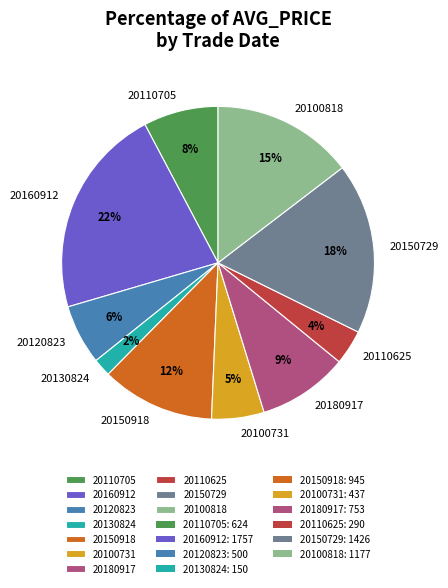

To the nearest percent, what is the combined percentage of 20150918 and 20120823?

18%